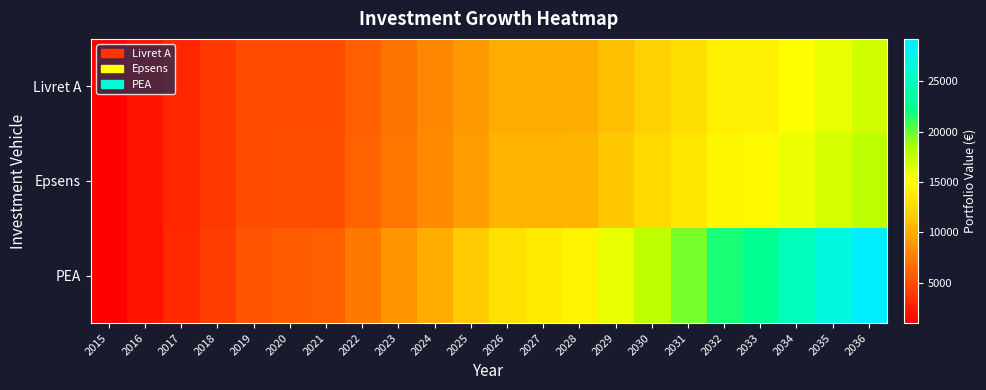

Reading left to right, transcribe all the data shown in this chart.

Livret A: 2015=1000.0	2016=2000.0	2017=3000.0	2018=4000.0	2019=5000.0	2020=5000.0	2021=5000.0	2022=6000.0	2023=7000.0	2024=8000.0	2025=9000.0	2026=10000.0	2027=10000.0	2028=10000.0	2029=11000.0	2030=12000.0	2031=13000.0	2032=14000.0	2033=14000.0	2034=15000.0	2035=16000.0	2036=17000.0
Epsens: 2015=1000.0	2016=2005.0	2017=3015.0	2018=4030.1	2019=5050.3	2020=5075.5	2021=5100.9	2022=6126.4	2023=7157.0	2024=8192.8	2025=9233.8	2026=10279.9	2027=10331.3	2028=10383.0	2029=11434.9	2030=12492.1	2031=13554.5	2032=14622.3	2033=14695.4	2034=15768.9	2035=16847.7	2036=17932.0
PEA: 2015=1000.0	2016=2047.6	2017=3145.1	2018=4294.8	2019=5499.2	2020=5761.0	2021=6035.2	2022=7322.5	2023=8671.0	2024=10083.7	2025=11563.7	2026=13114.2	2027=13738.4	2028=14392.4	2029=16077.4	2030=17842.7	2031=19692.0	2032=21629.4	2033=22658.9	2034=24737.5	2035=26915.0	2036=29196.1